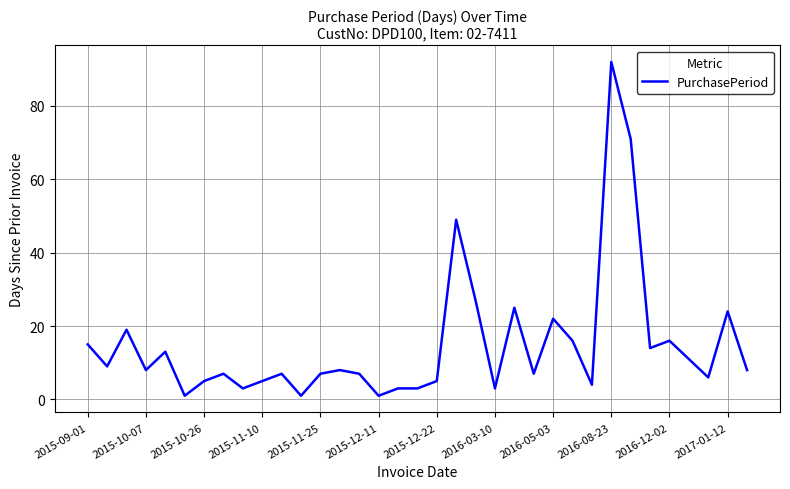

What is the maximum value shown in the chart?

92